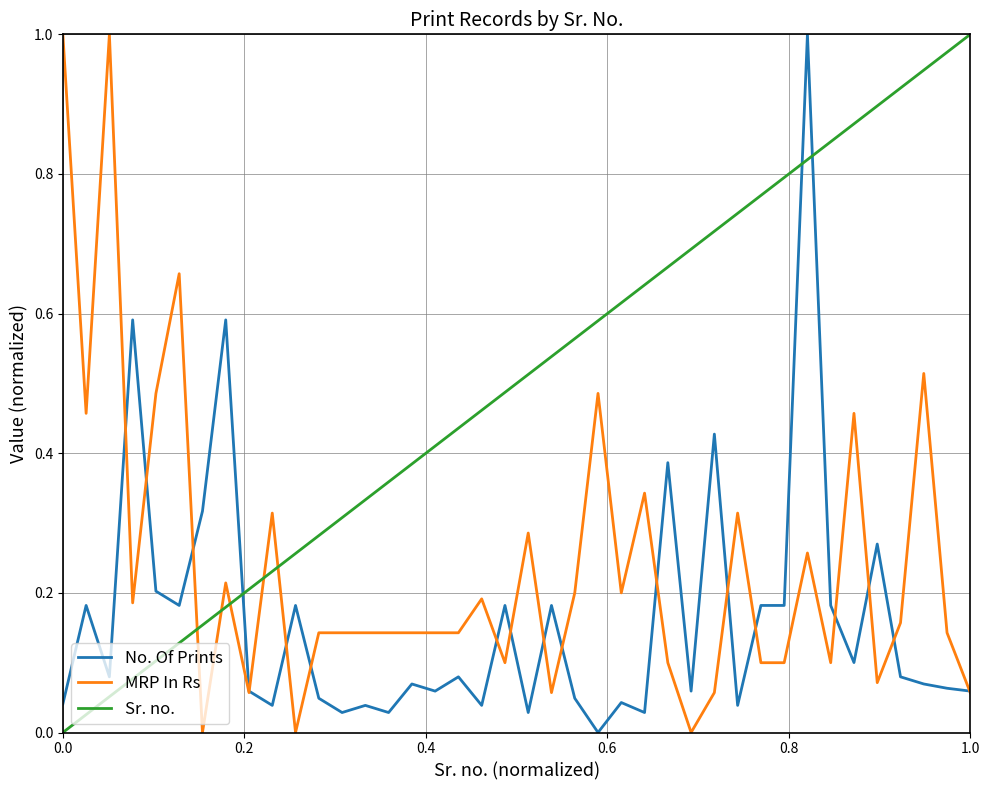

Rank the series by their average value, from lowest to highest.

No. Of Prints, MRP In Rs, Sr. no.